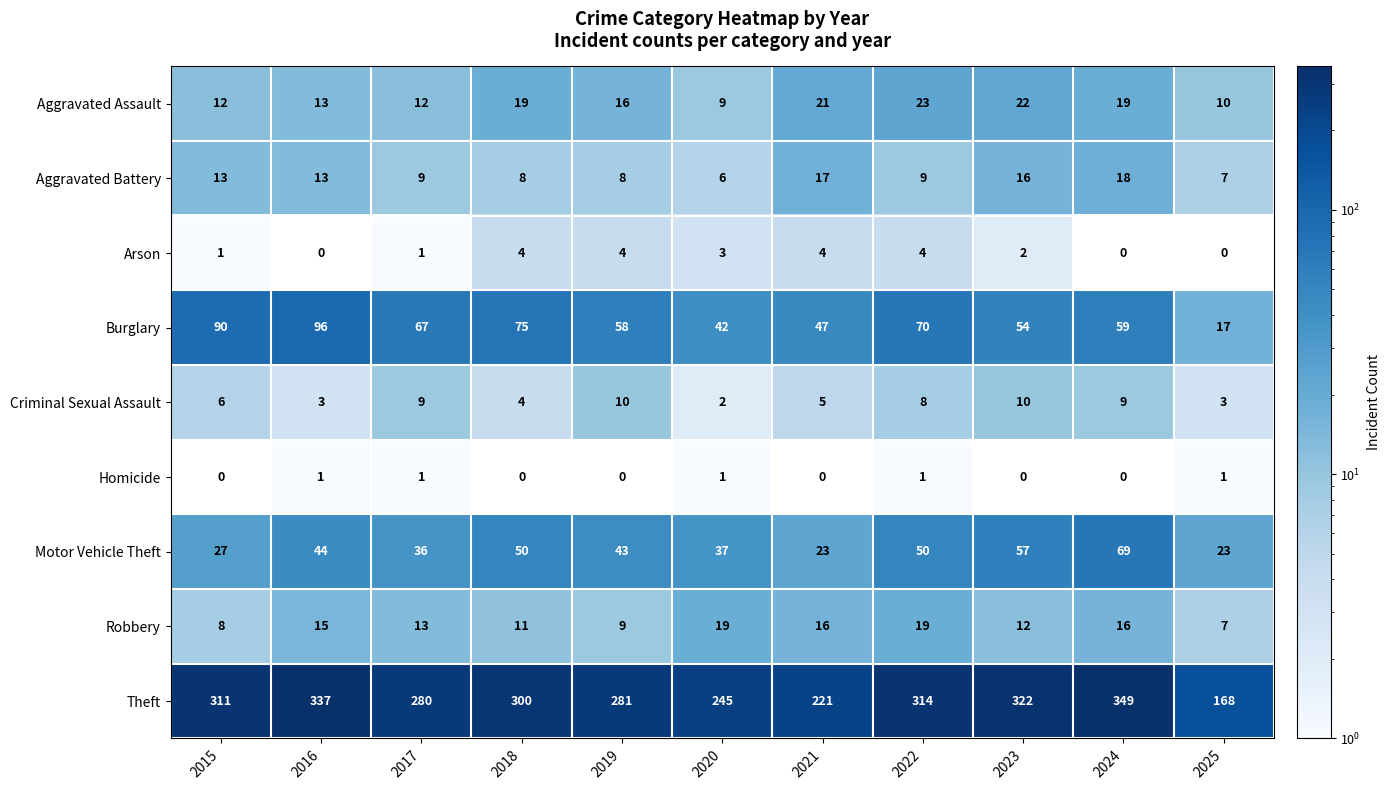

The Motor Vehicle Theft series shows 19 at 2017. True or false?

False